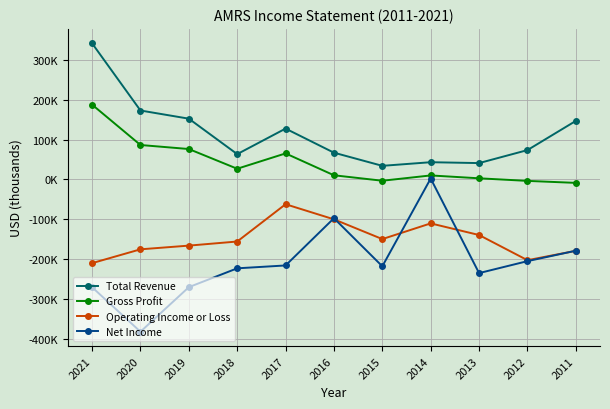

In Total Revenue, how many points are lower than both neighbors (excluding endpoints)?

3